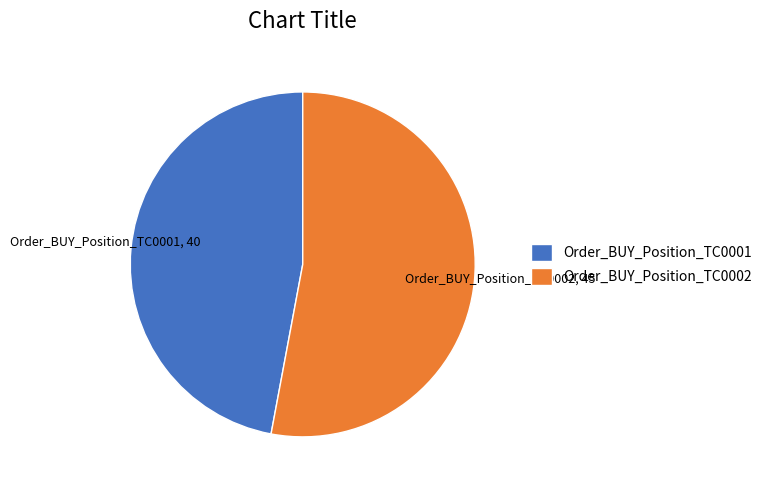

Which slice is the smallest?

Order_BUY_Position_TC0001